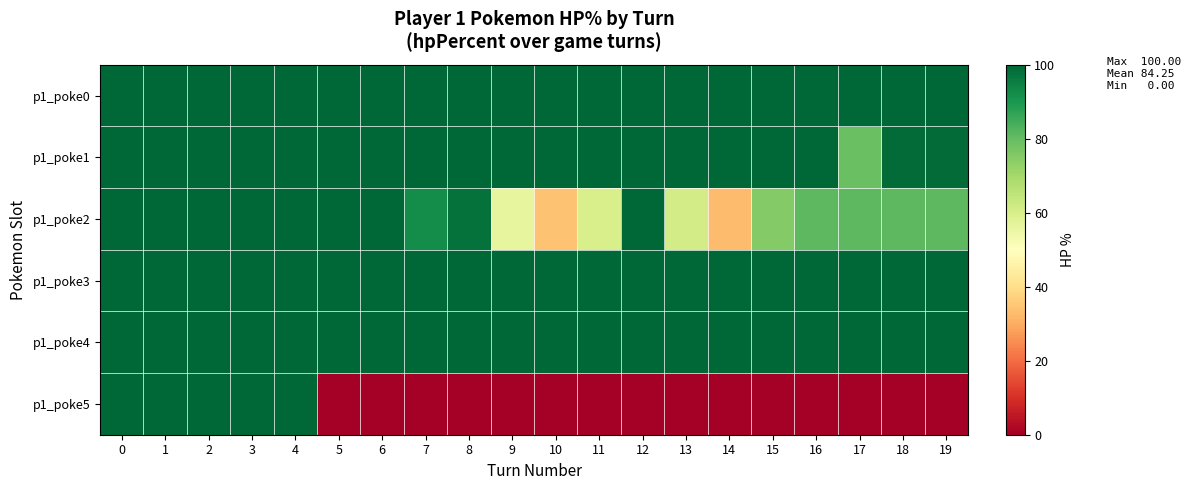

Between 15 and 7, which is larger?

15